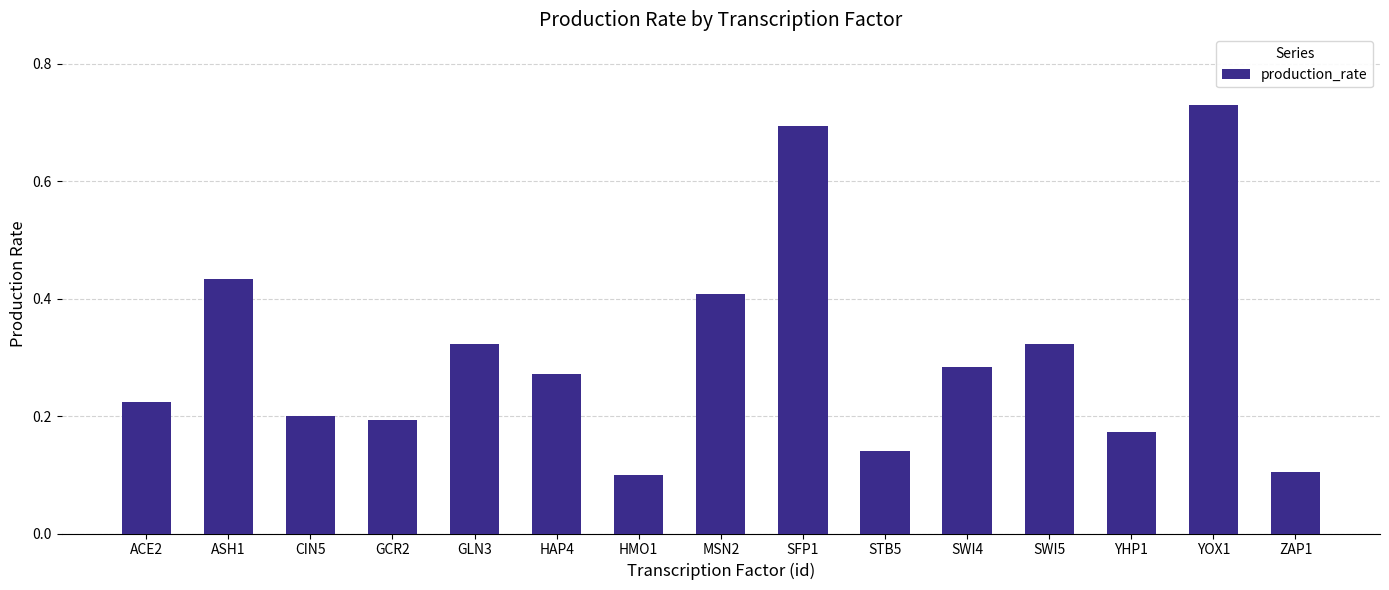

Which has a higher value, ZAP1 or YOX1?

YOX1